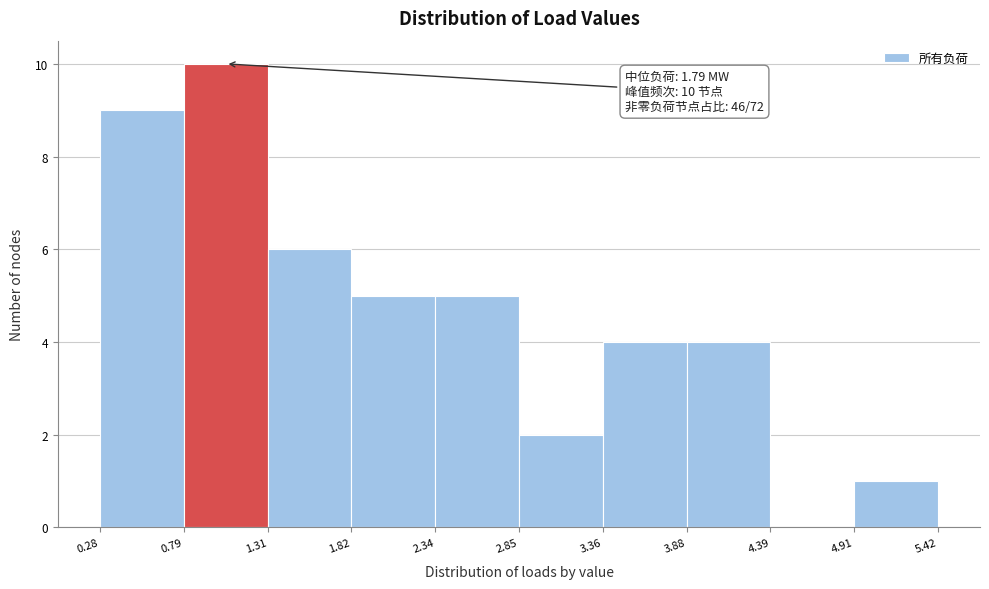

Over which range of the x-axis is the bar tallest?

0.79 to 1.31